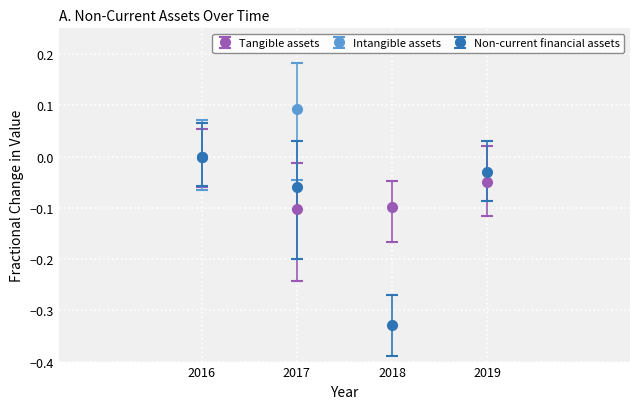

List the series in order of their peak value, lowest first.

Tangible assets, Non-current financial assets, Intangible assets